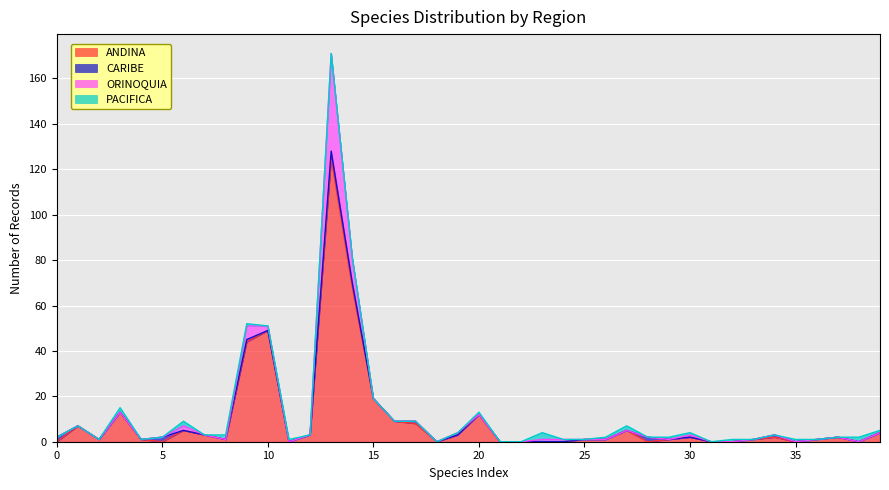

What is the difference between the maximum and minimum values in the ORINOQUIA series?

43